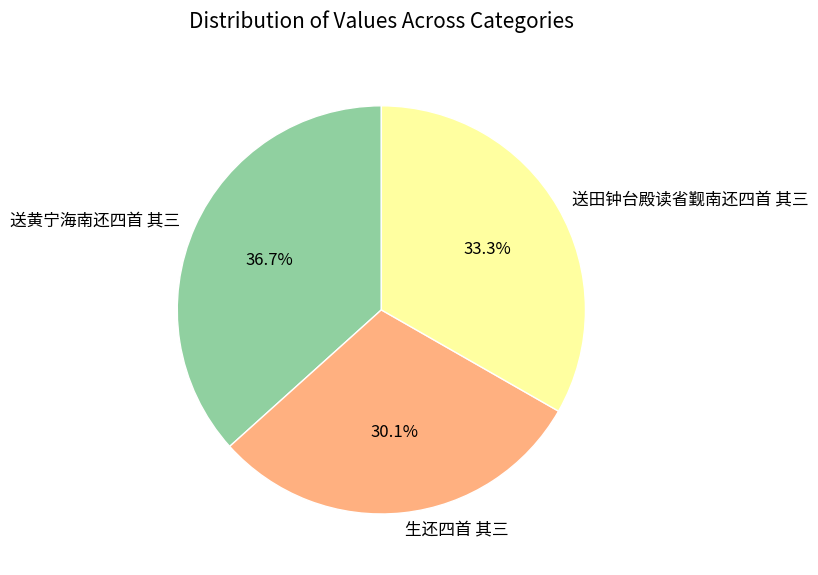

To the nearest percent, what percentage of the pie is 送田钟台殿读省觐南还四首 其三?

33%